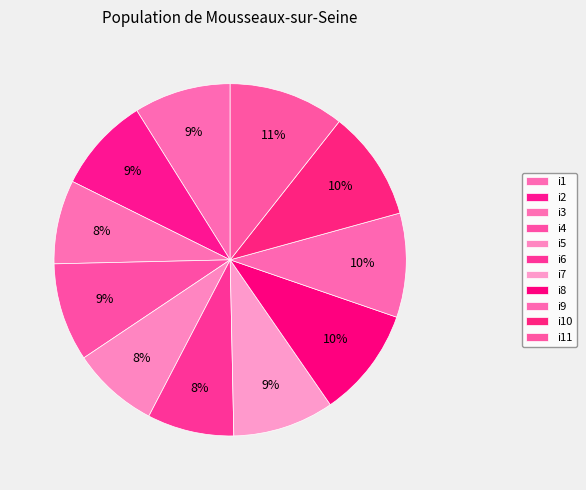

What percentage is NOT represented by i6?

92.0%